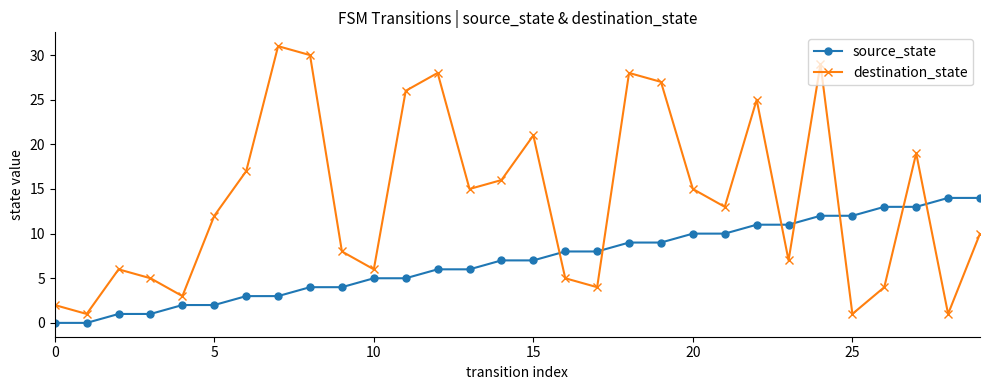

Rank the series by their average value, from highest to lowest.

destination_state, source_state